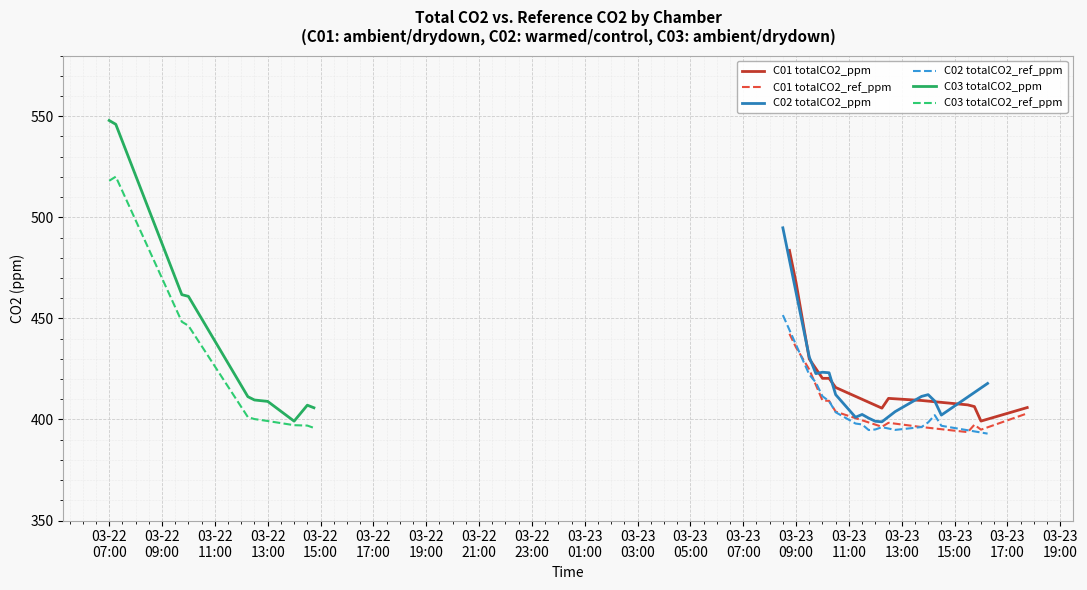

The value of totalCO2_ppm at 37 is 608.4. True or false?

False